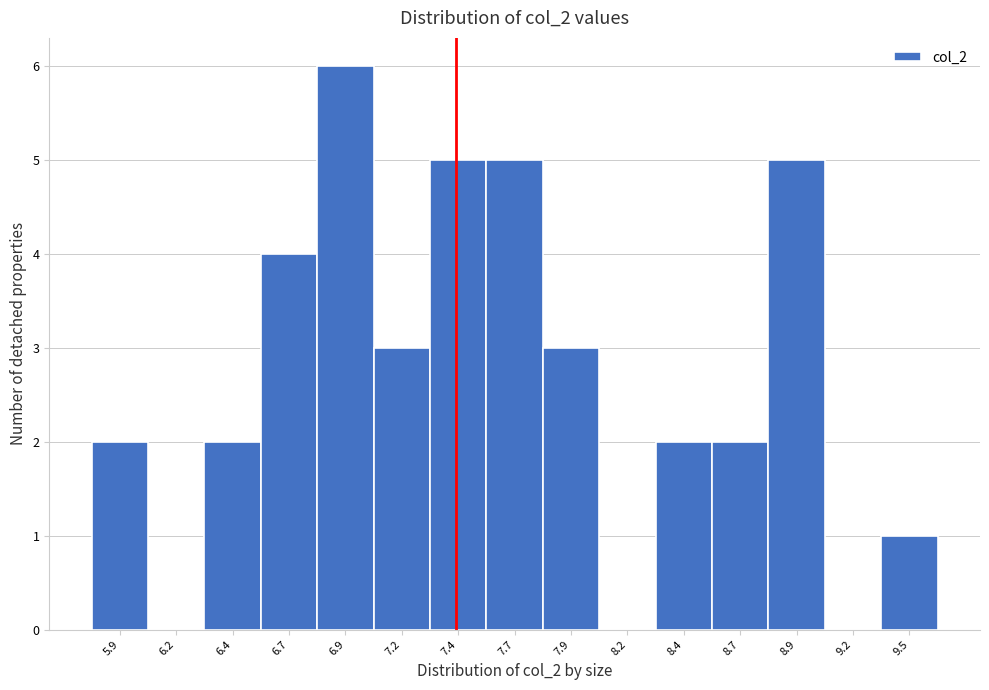

Reading left to right, extract all data points from this chart.

5.9=2	6.2=0	6.4=2	6.7=4	6.9=6	7.2=3	7.4=5	7.7=5	7.9=3	8.2=0	8.4=2	8.7=2	8.9=5	9.2=0	9.5=1